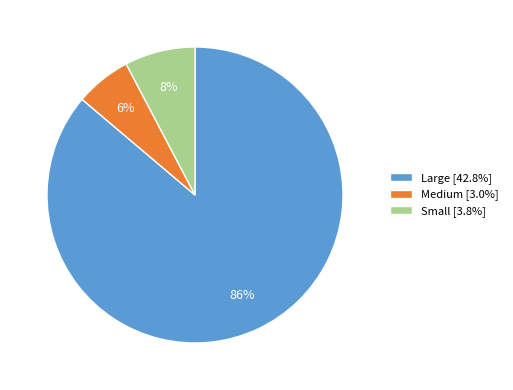

What percentage is the Large slice, to the nearest percent?

86%